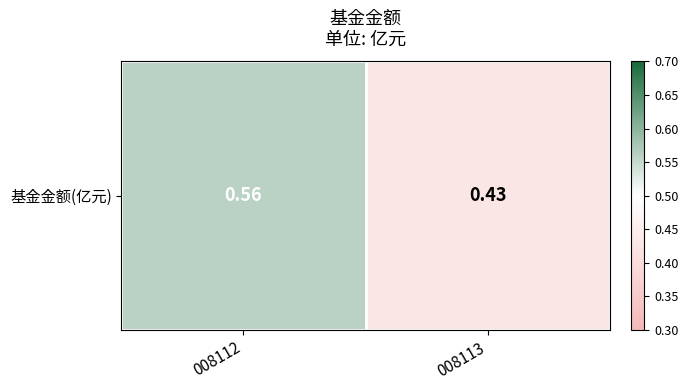

Between 008112 and 008113, which is larger?

008112